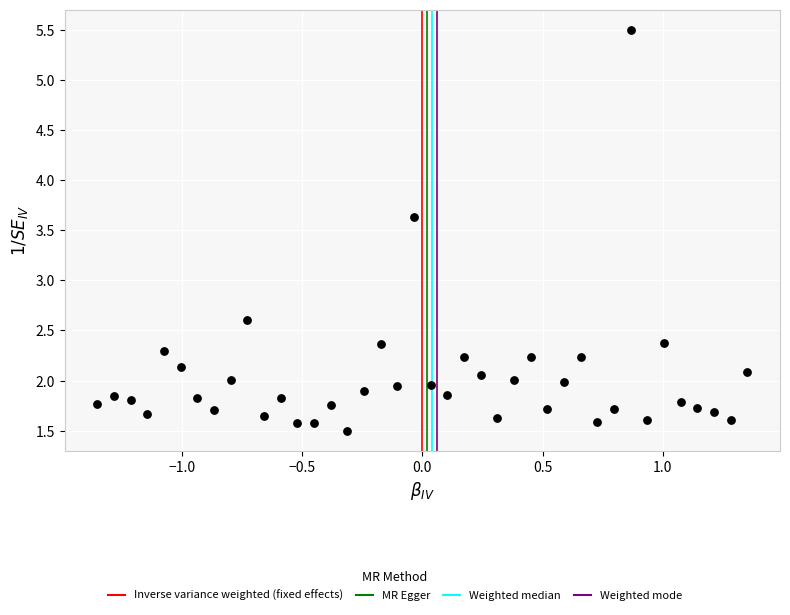

What Y value in the scatter plot is closest to 3?

2.6